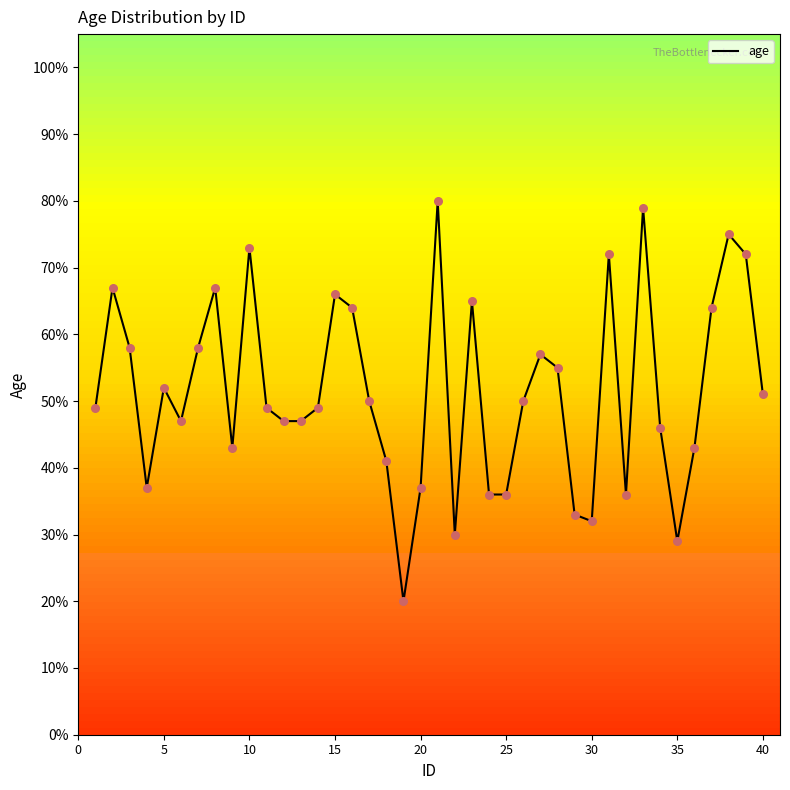

What is the smallest value displayed?

20